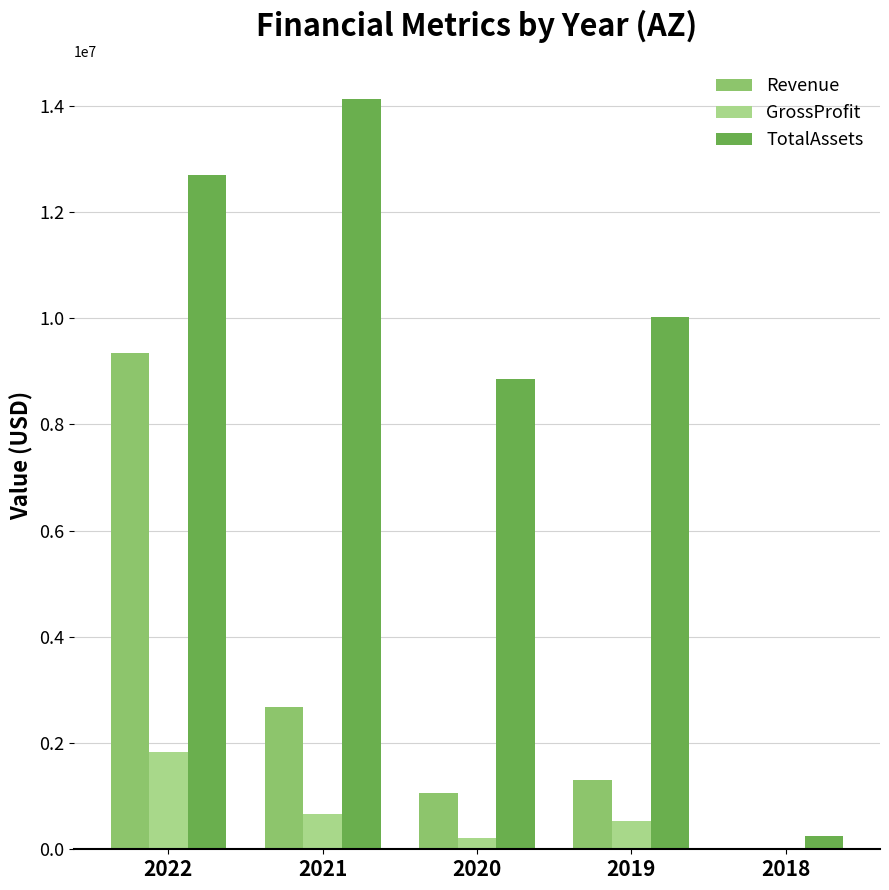

How many series are shown in this chart?

3